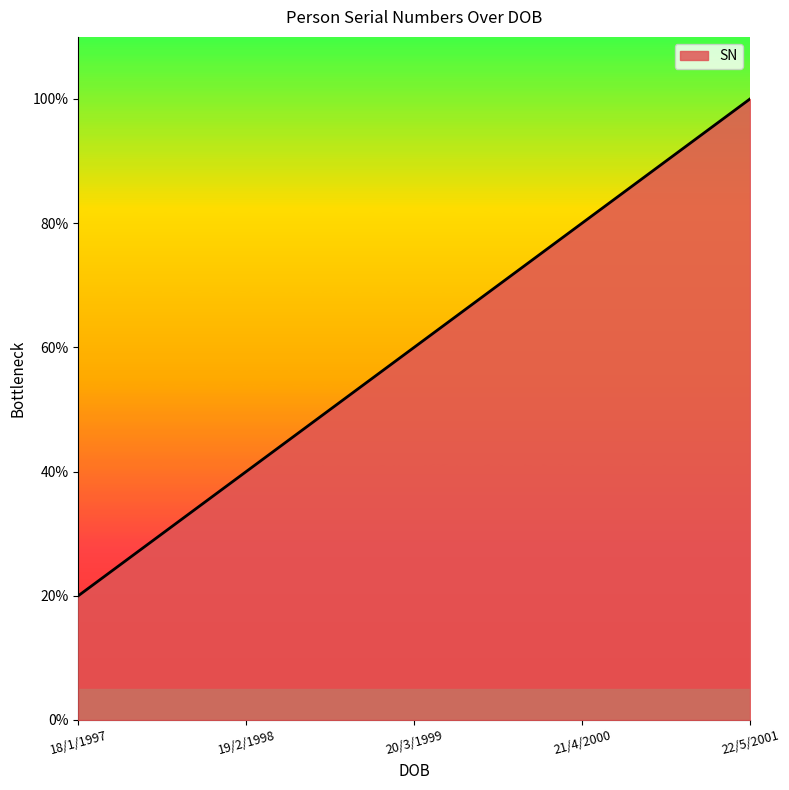

Is this an area chart (filled region under the line)?

Yes